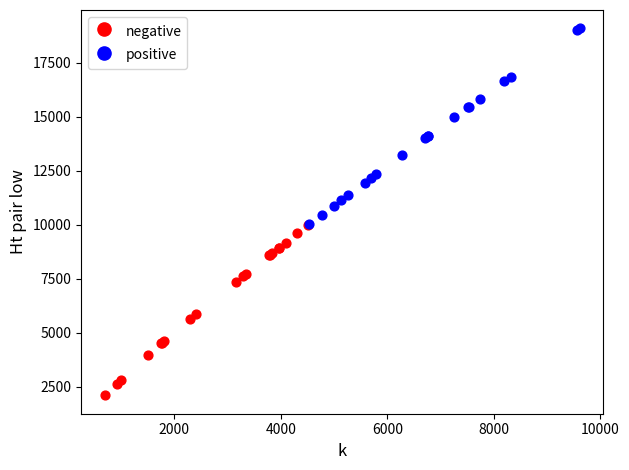

Which series reaches the minimum Y coordinate?

negative